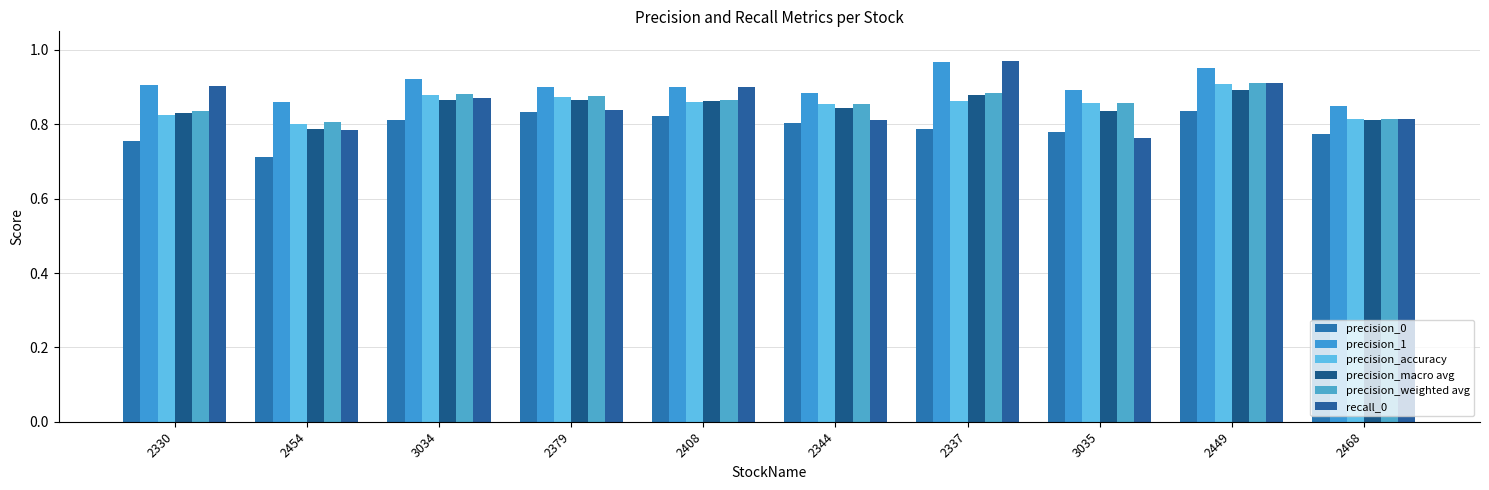

How many categories are shown in the chart?

10